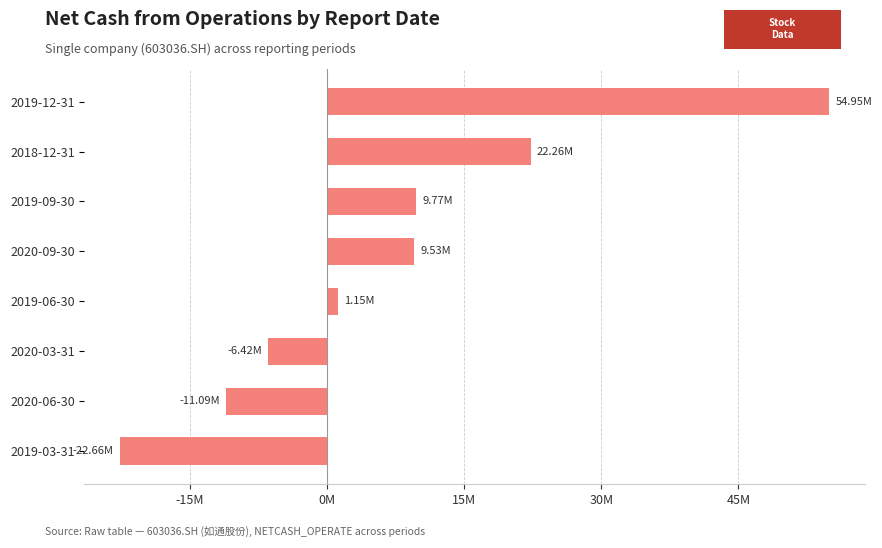

How many bars are there in total?

8